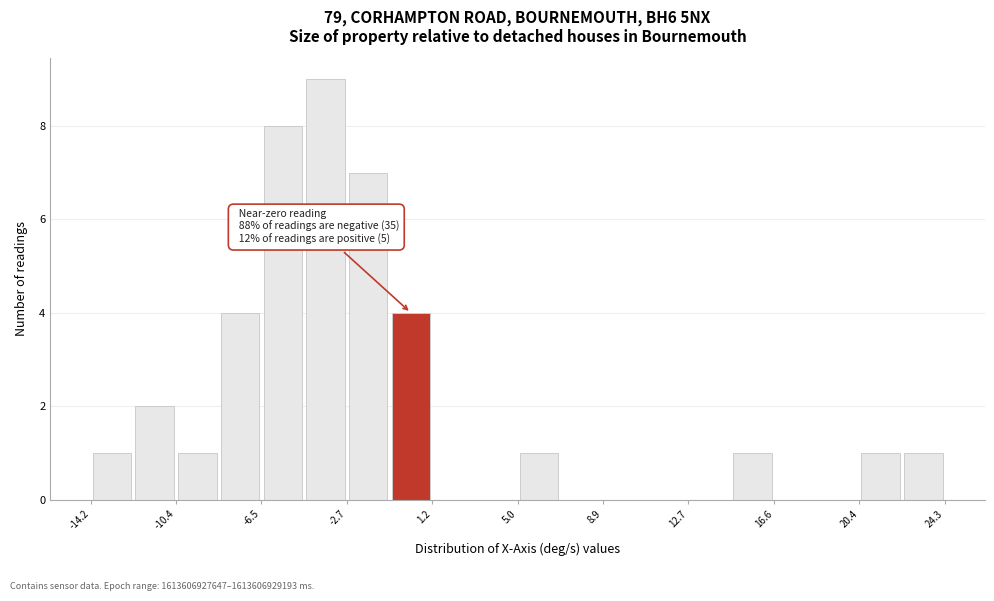

Read against the x-axis, roughly where is the centre of the tallest bar?

-3.5